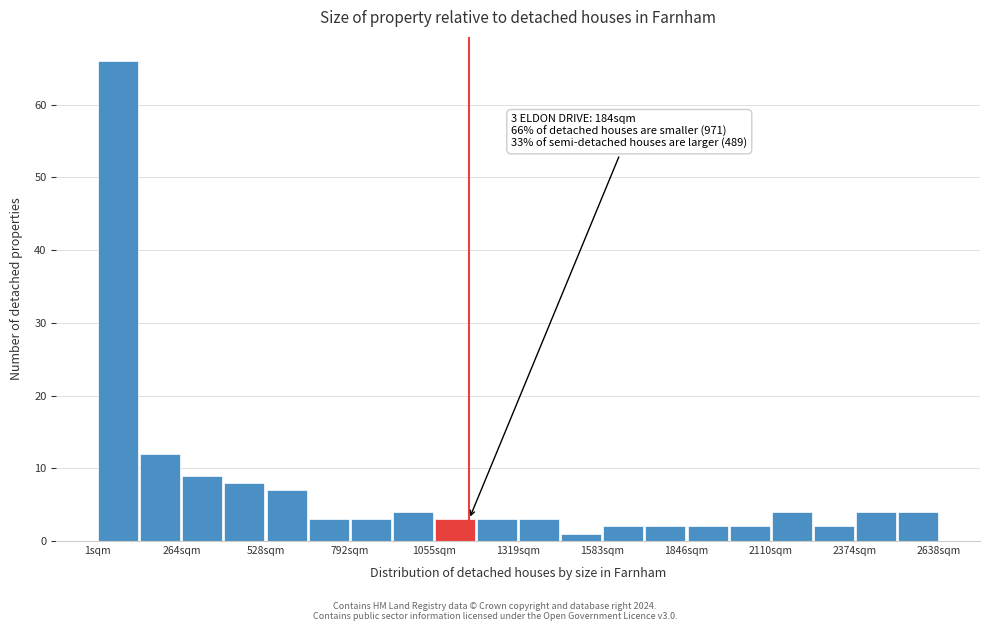

Around what value on the x-axis is the tallest bar? Give the approximate position of its centre, as read against the axis.

50